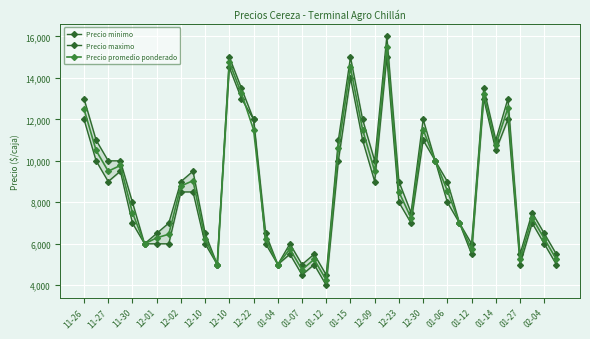

How many data points in Precio promedio ponderado are less than 8556?

20